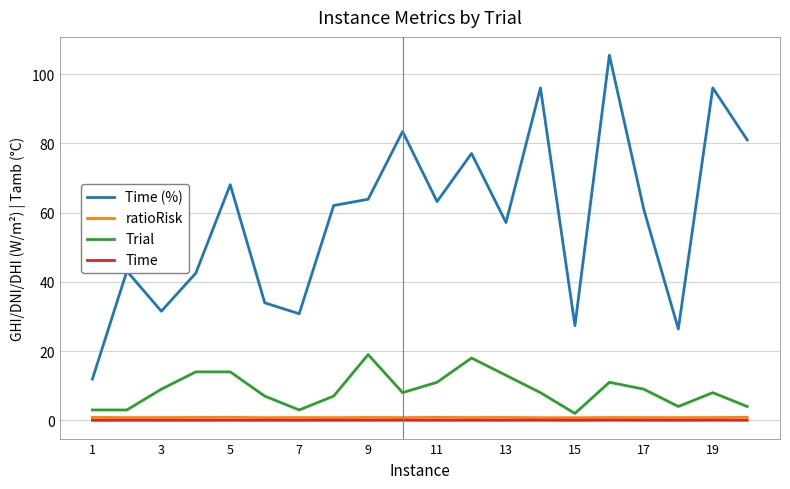

True or false: ratioRisk and Time (%) cross at least once.

False